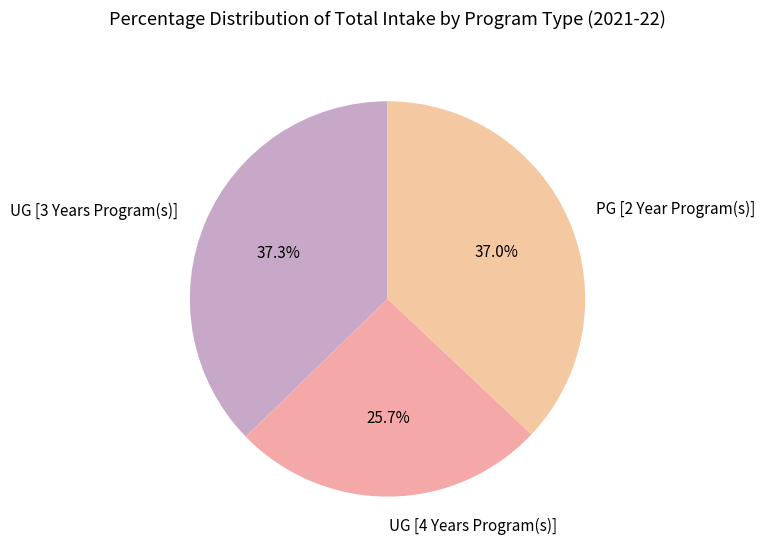

What percentage do PG [2 Year Program(s)] and UG [3 Years Program(s)] together represent?

74.3%